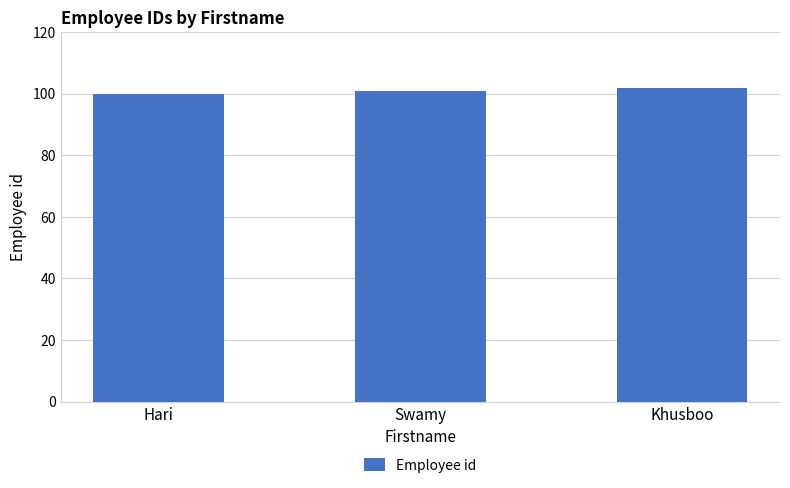

What is the sum of all values?

303